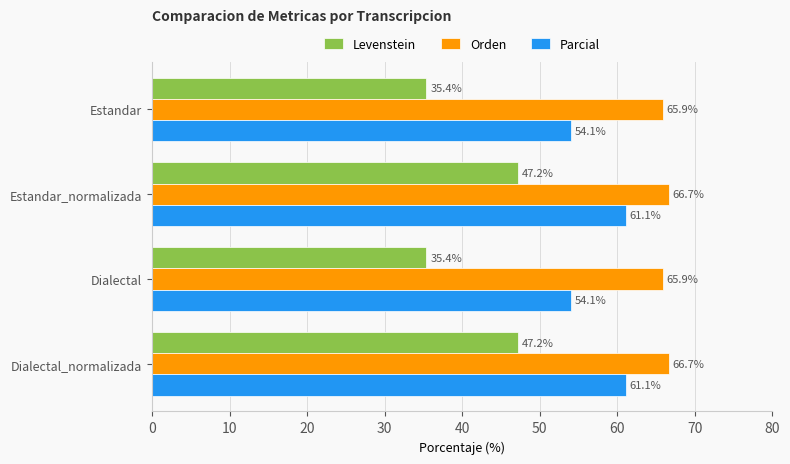

Read the Levenstein value at Dialectal_normalizada.

47.2